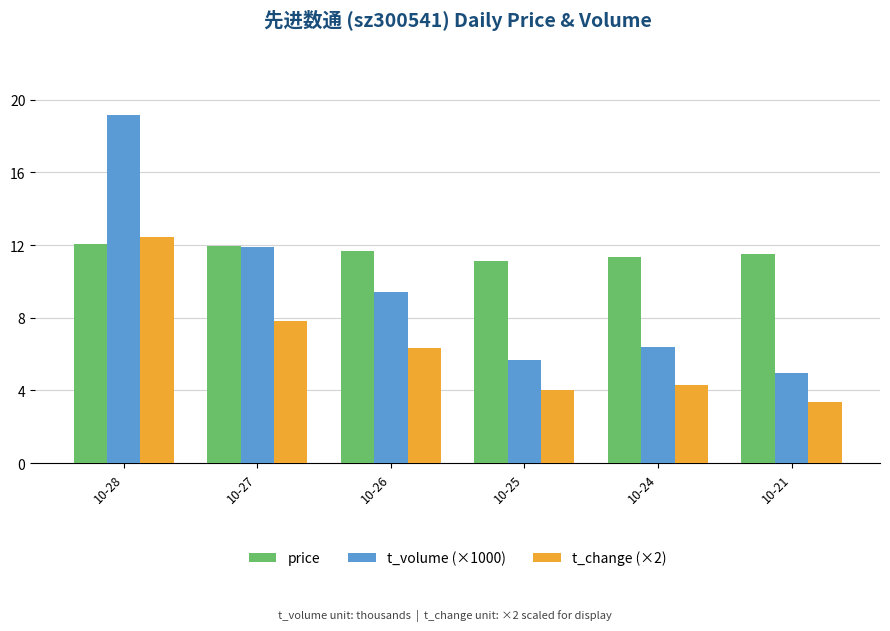

What are all the series names shown in the legend?

price, t_volume (×1000), t_change (×2)